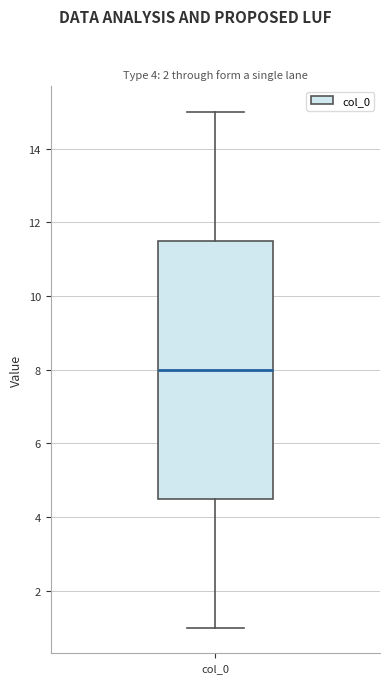

Read this box plot against the y-axis: the position of the median line, the range covered by the box, and the ends of both whiskers. The values are not printed on the chart, so give them approximately, as read against the axis.

median 8.0, box 4.6 to 11.6, whiskers 1.0 to 15.0